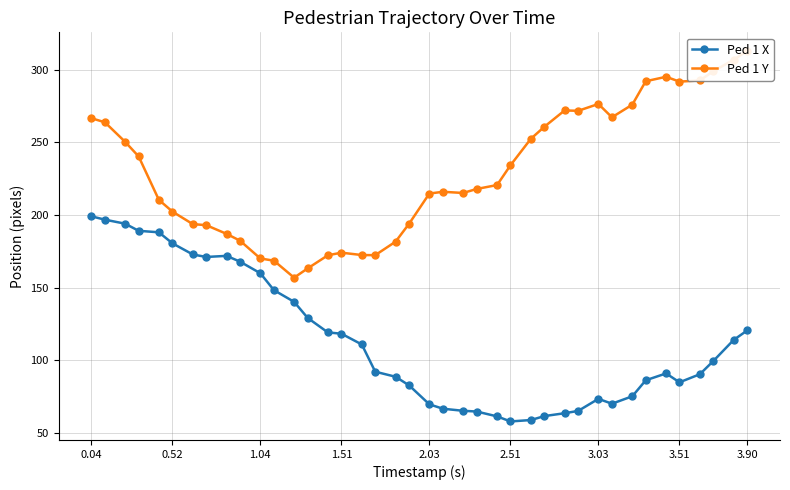

Rank the series by their maximum value, from highest to lowest.

Ped 1 Y, Ped 1 X